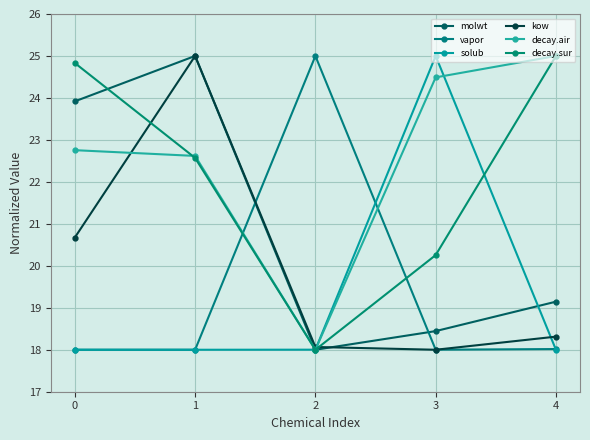

How many lines are shown in the chart?

6